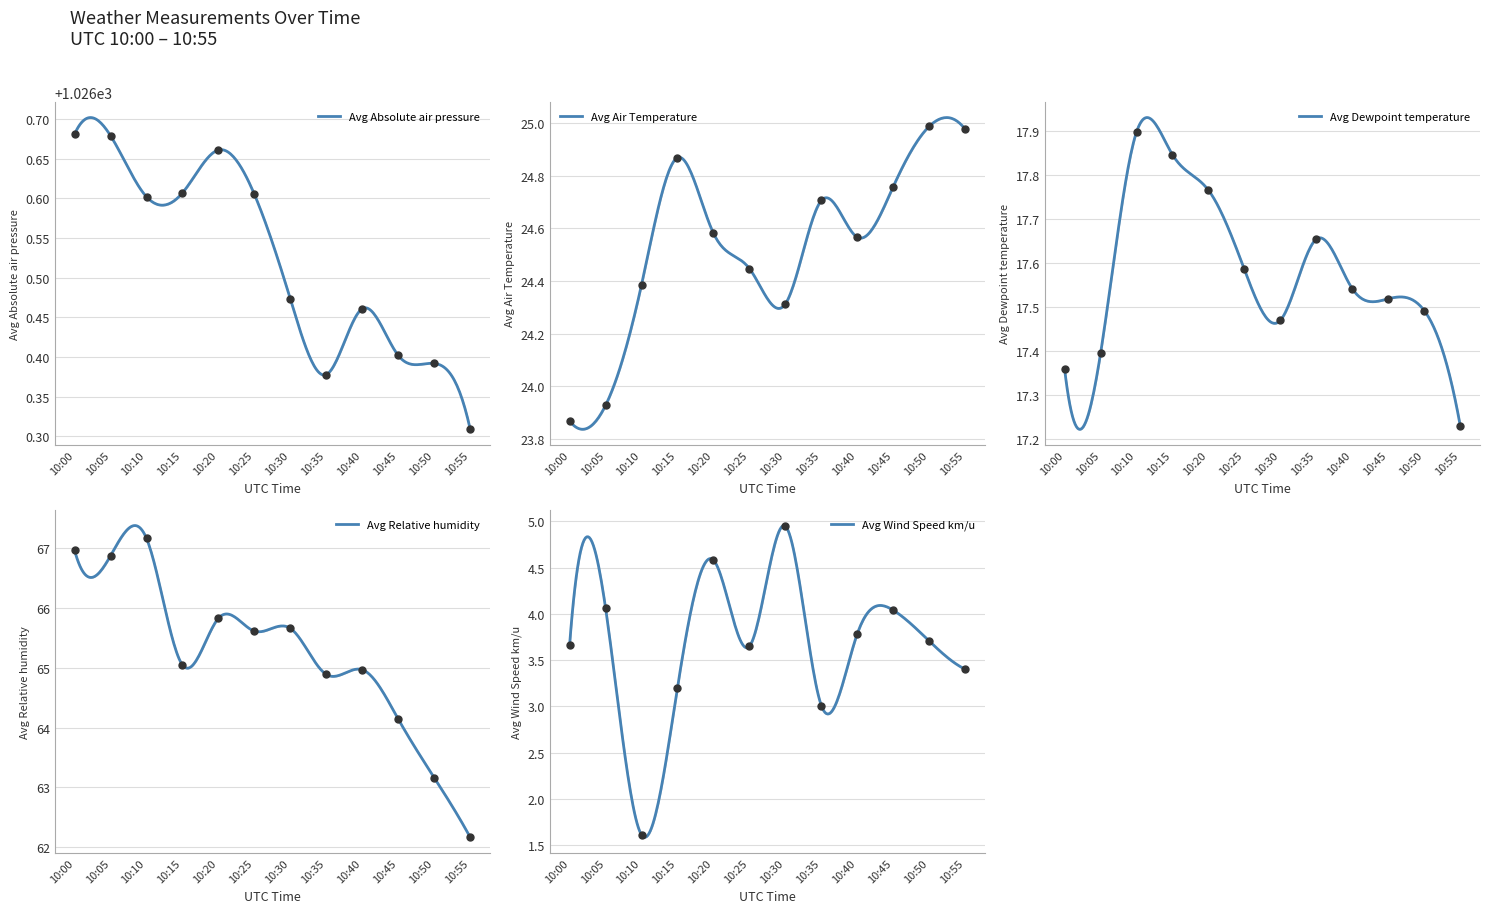

What is the total value across all series at 10:10?

1137.7